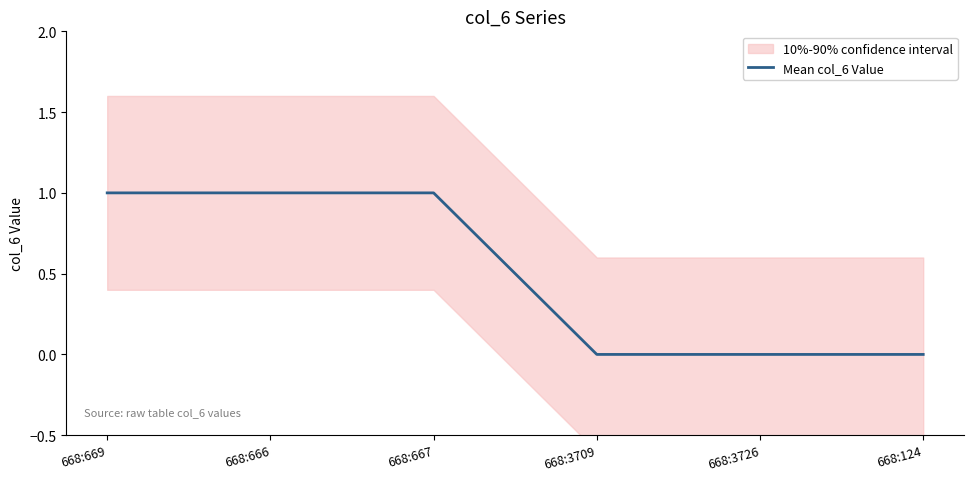

Is it true that the value at 668:666 is 0?

False